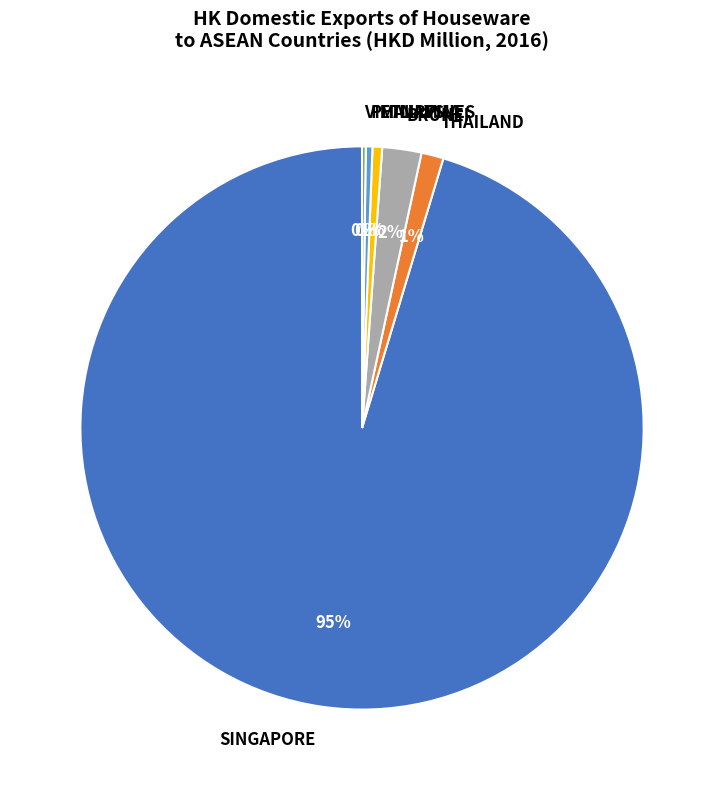

Is it true that MALAYSIA is 15% of the pie?

False